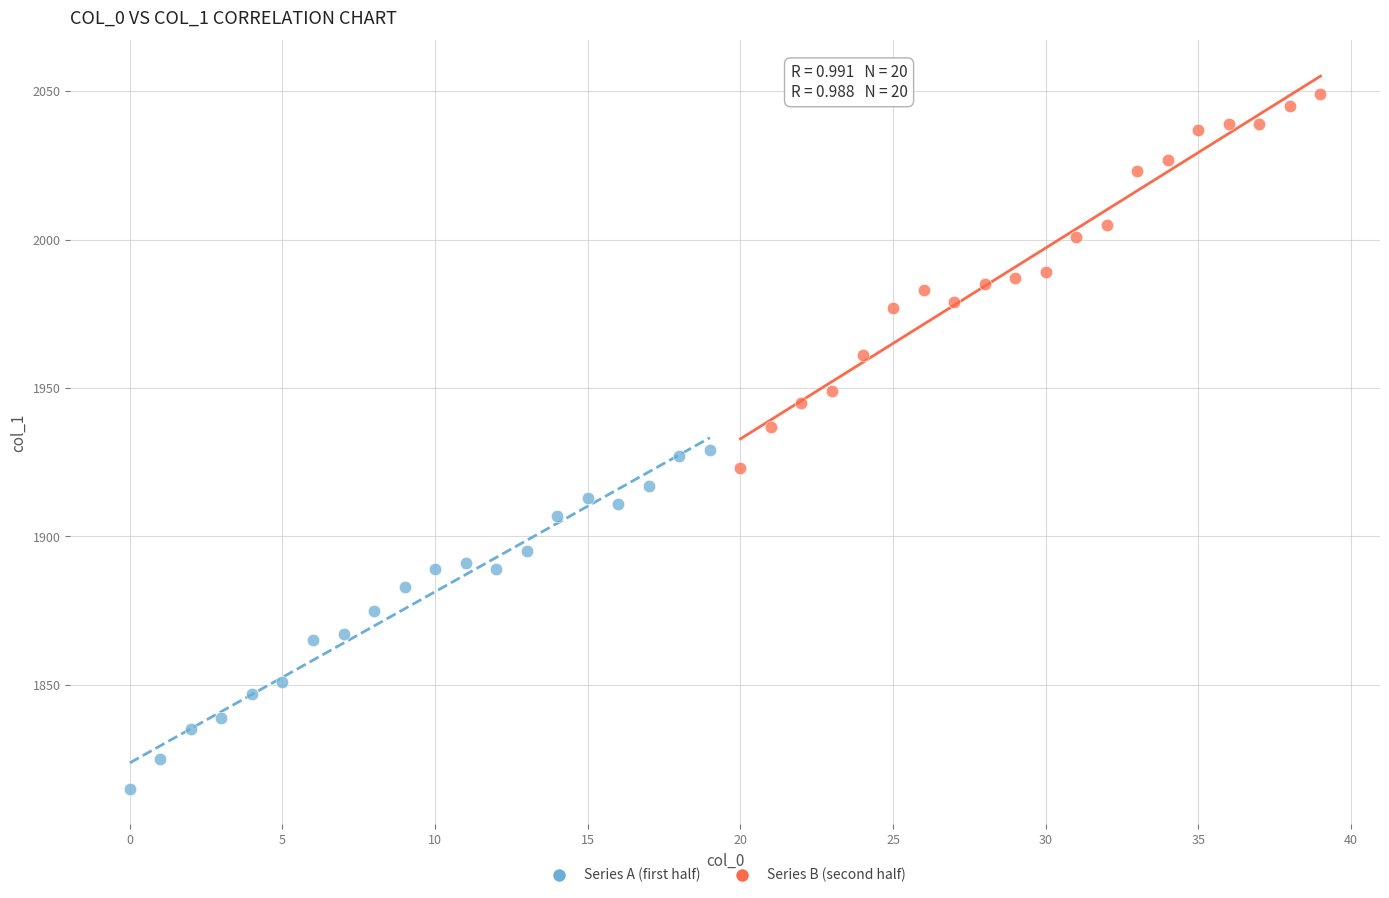

Which series contains the highest Y value?

Series B (second half)